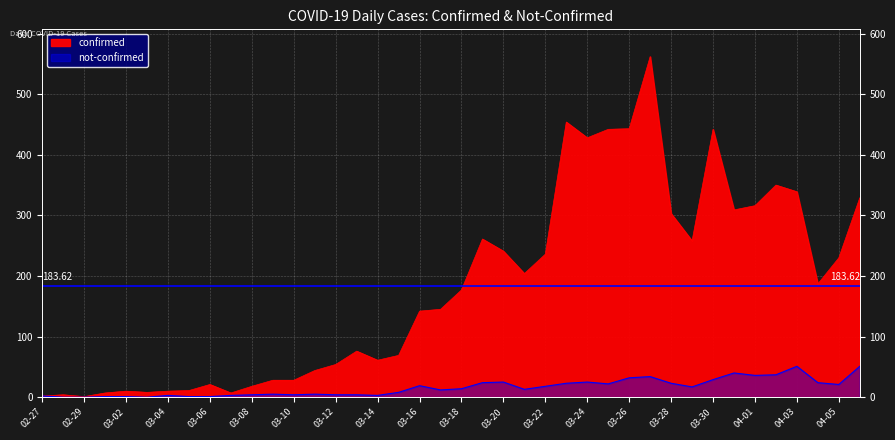

The value of confirmed at 02-27 is 2. True or false?

True